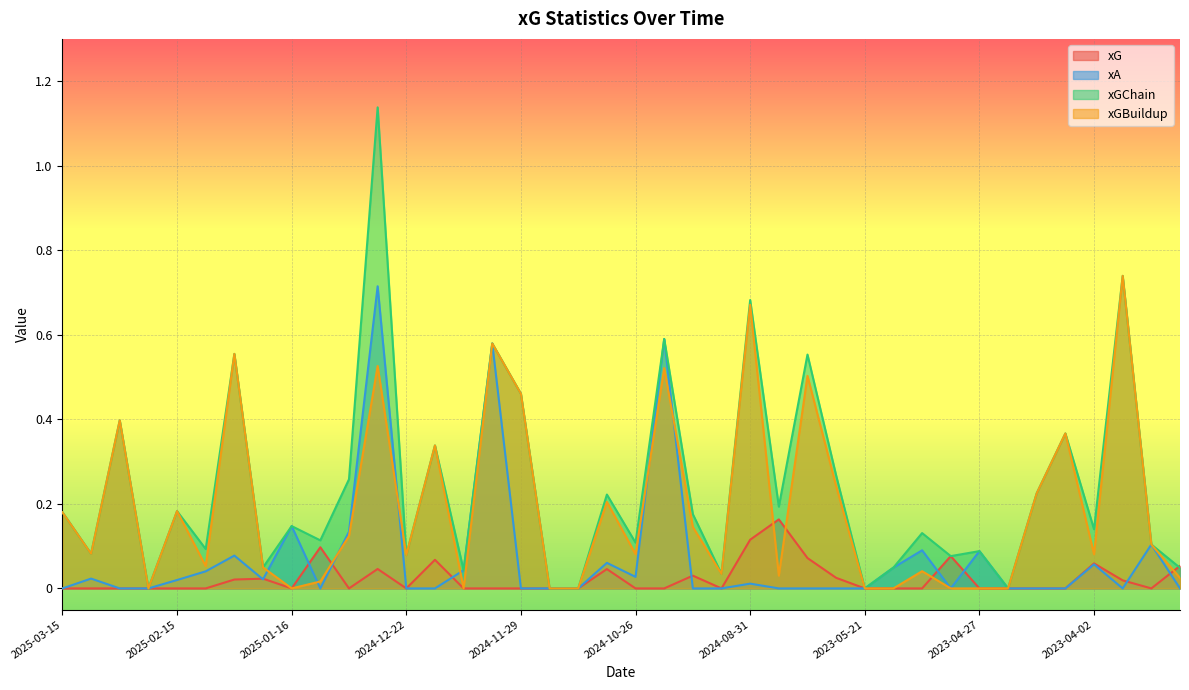

What is the highest value of the xGBuildup series?

0.7